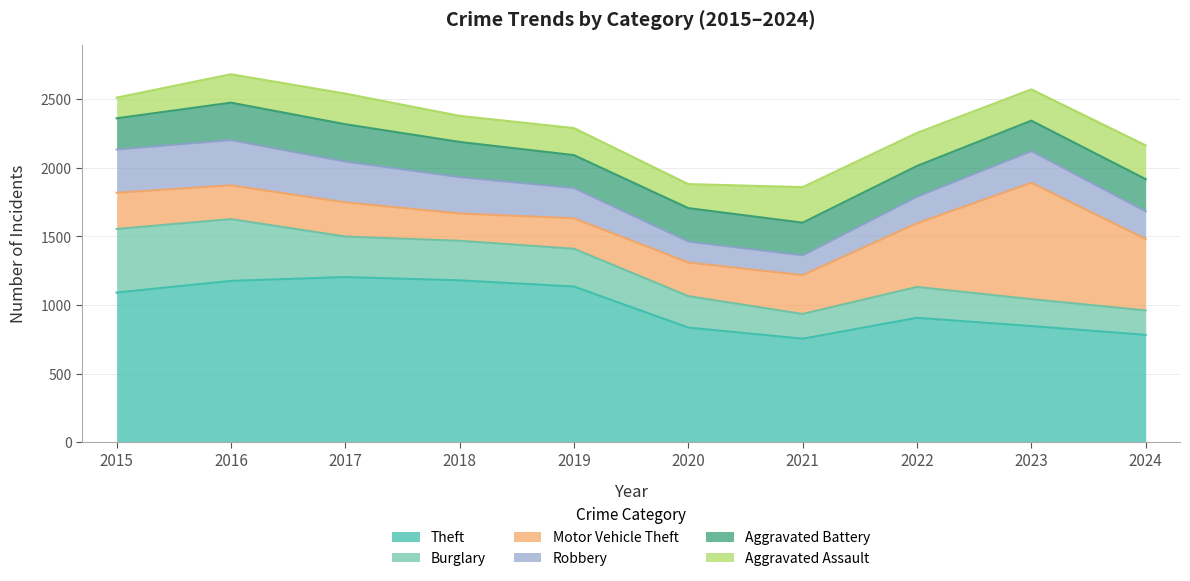

What is the minimum value shown in the chart?

144